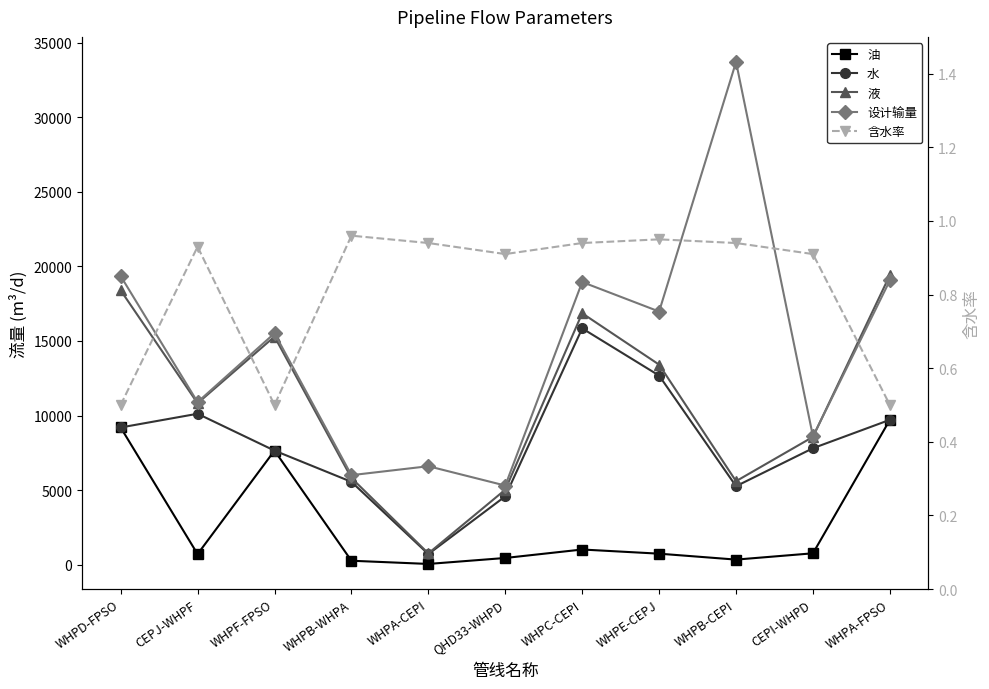

What is the value of the 油 point at the 8th from the left?

733.7